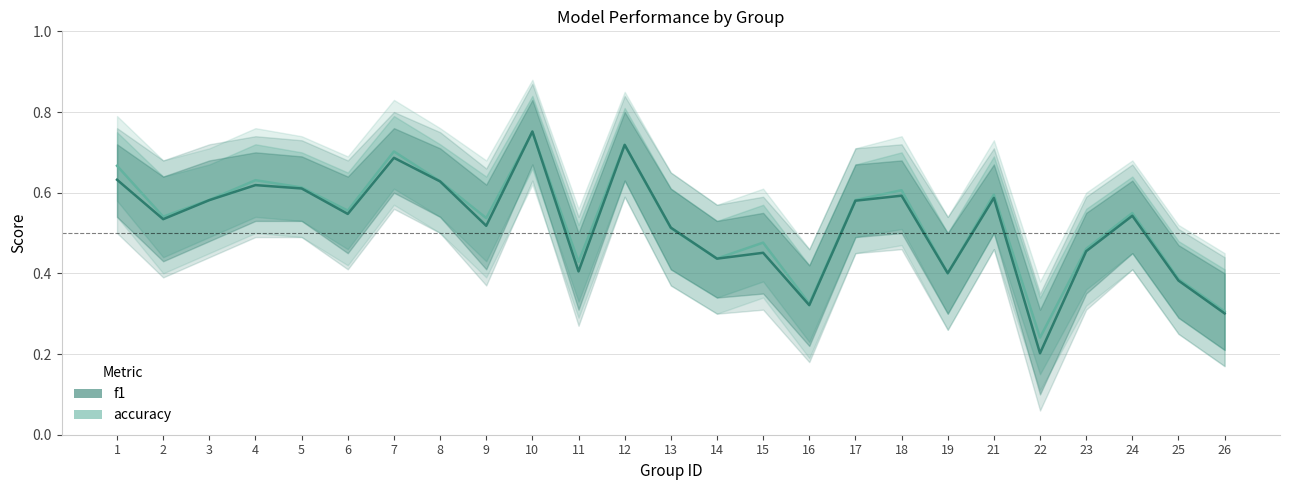

Rank the categories by accuracy value from highest to lowest.

10, 12, 7, 1, 4, 8, 5, 18, 21, 3, 17, 6, 24, 2, 9, 13, 15, 23, 14, 11, 19, 25, 16, 26, 22